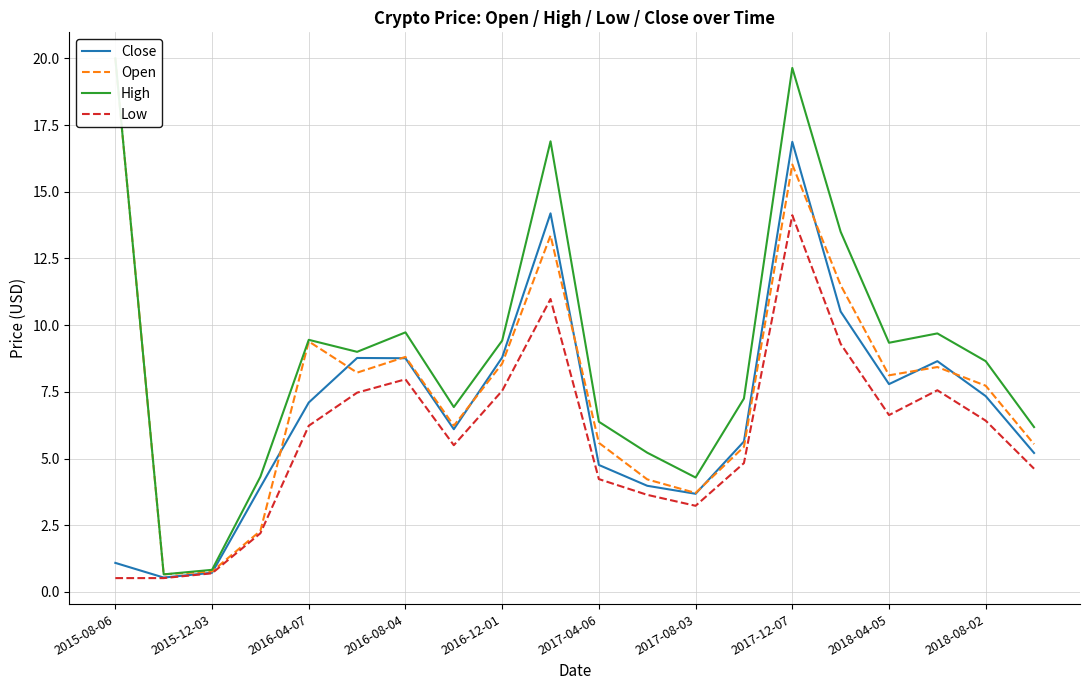

How many intersections are there between Close and Open?

10